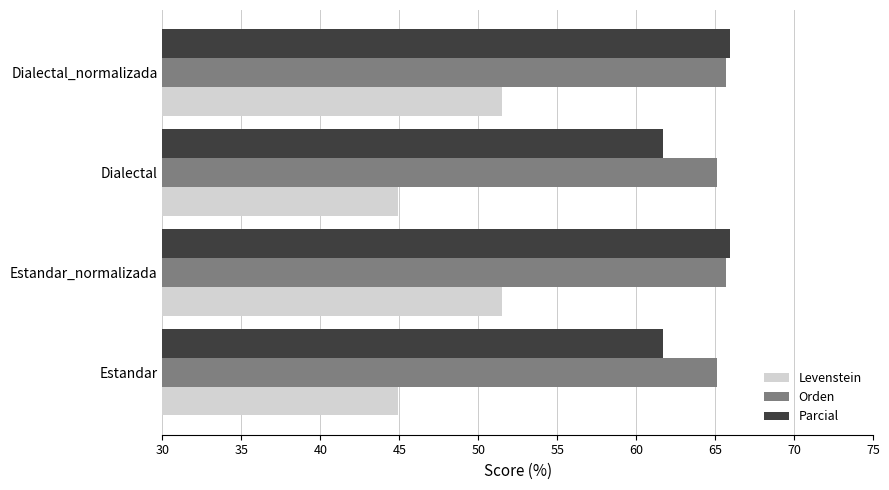

What is the highest value of the Orden series?

65.7